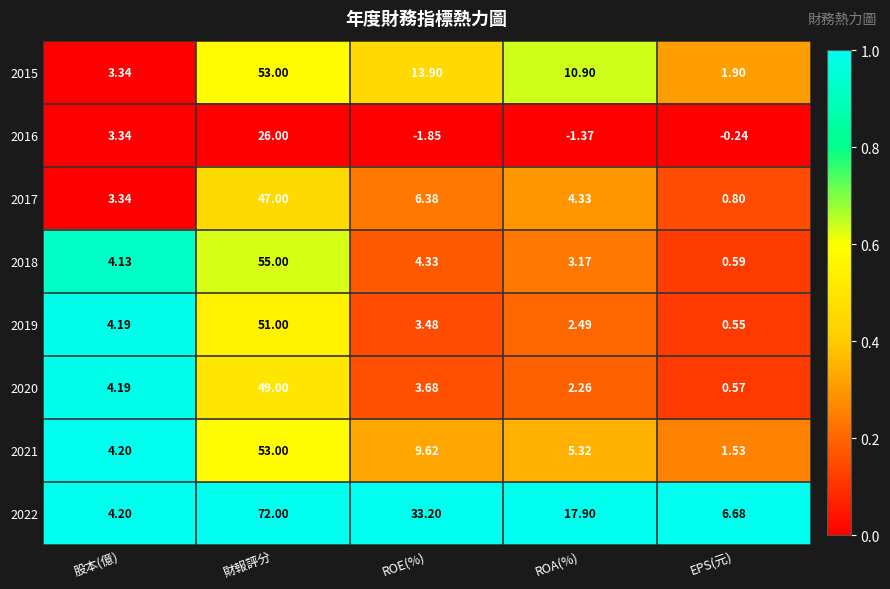

What is the difference between the highest and lowest values at ROA(%)?

19.3